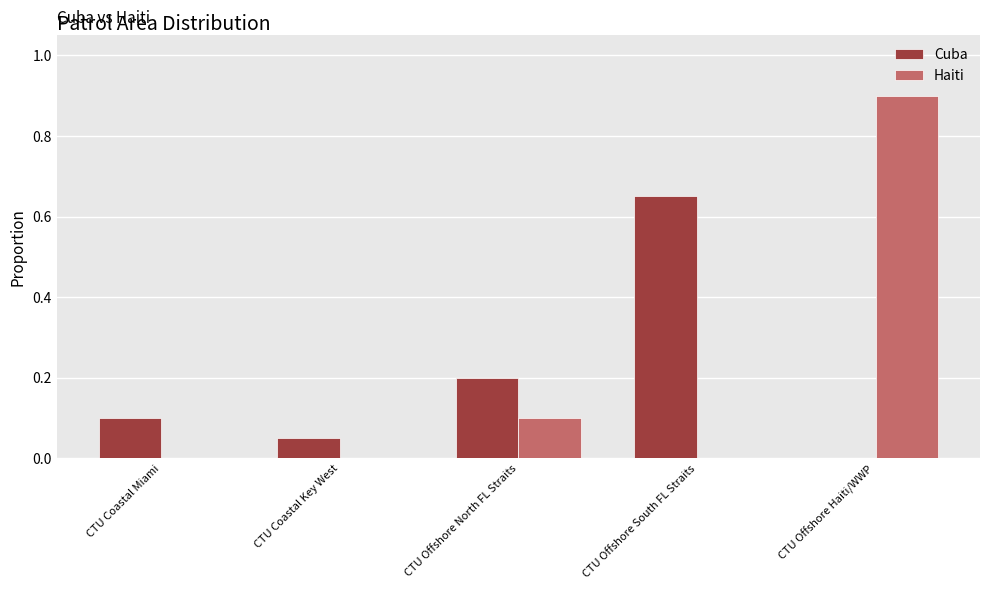

What is the sum of all Cuba values?

1.0